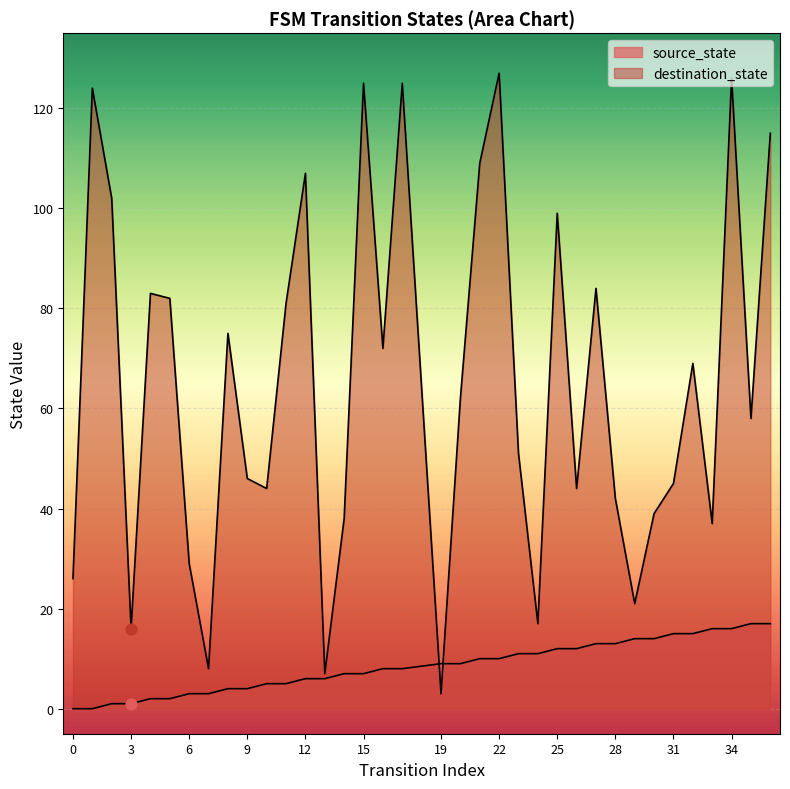

Which series reaches the maximum Y coordinate?

destination_state